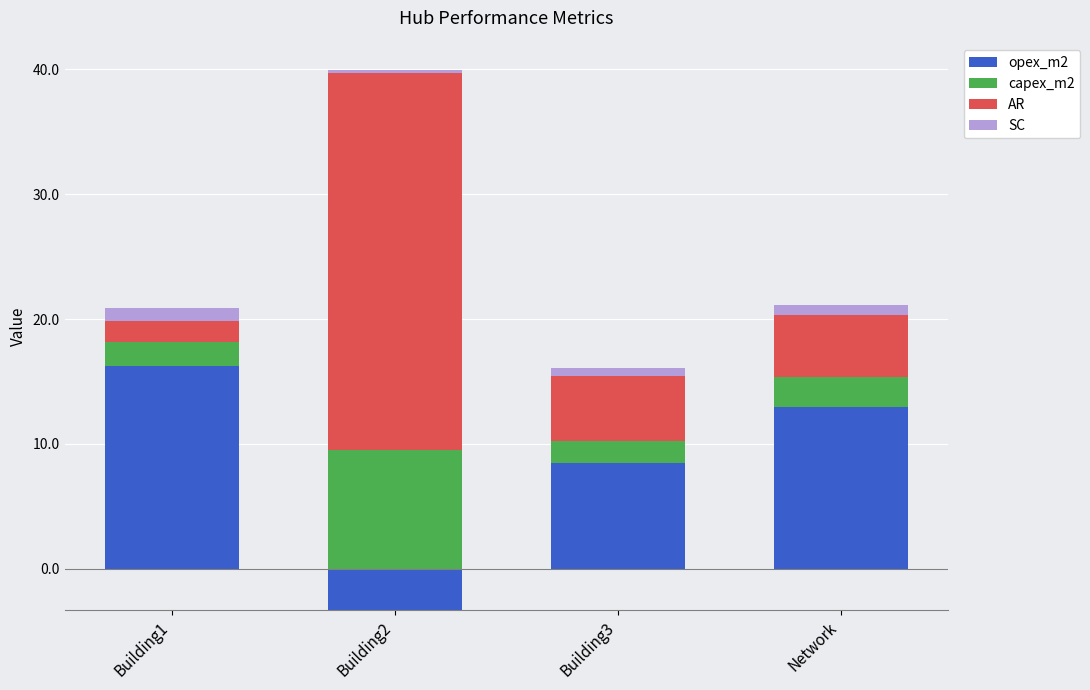

Which label corresponds to the smallest value in the chart?

Building2